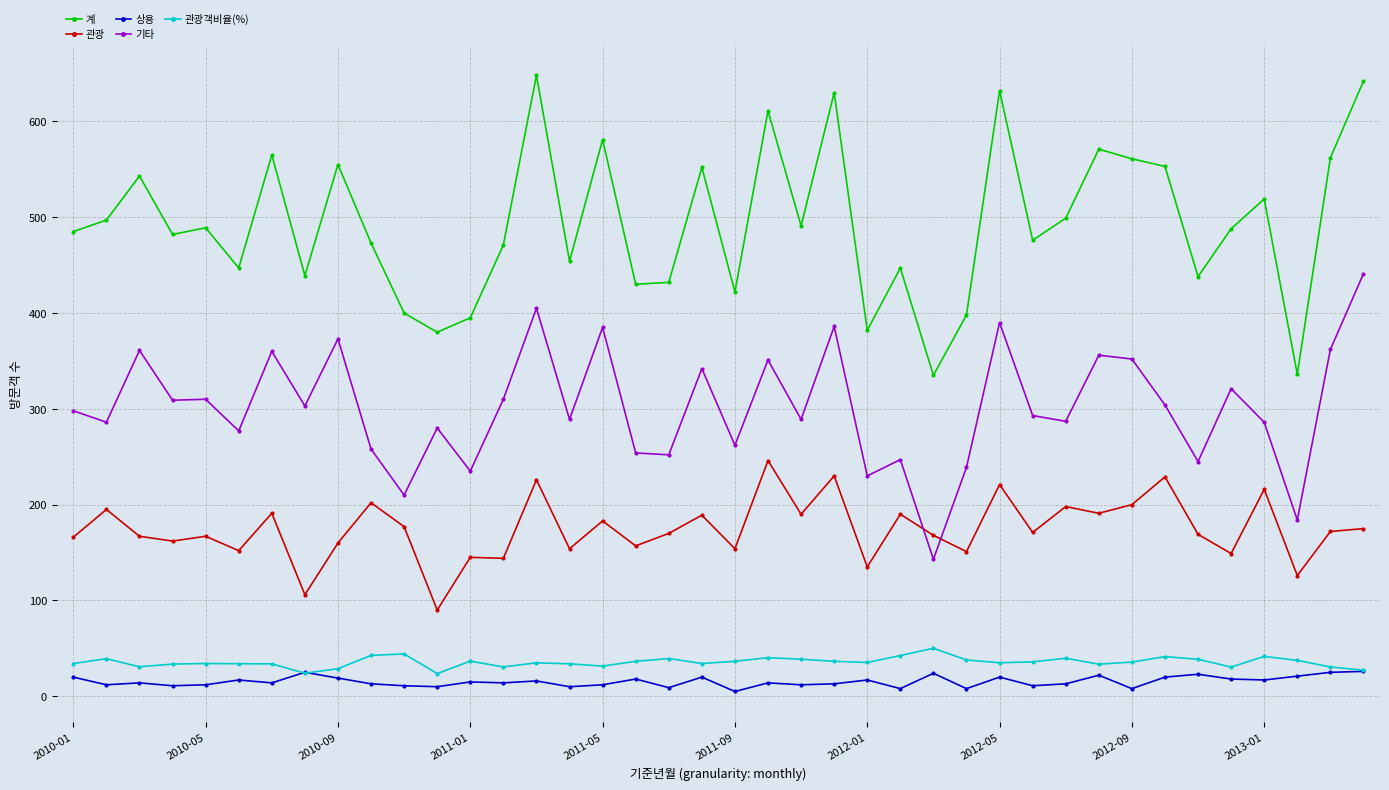

What is the greatest value displayed?

648.0